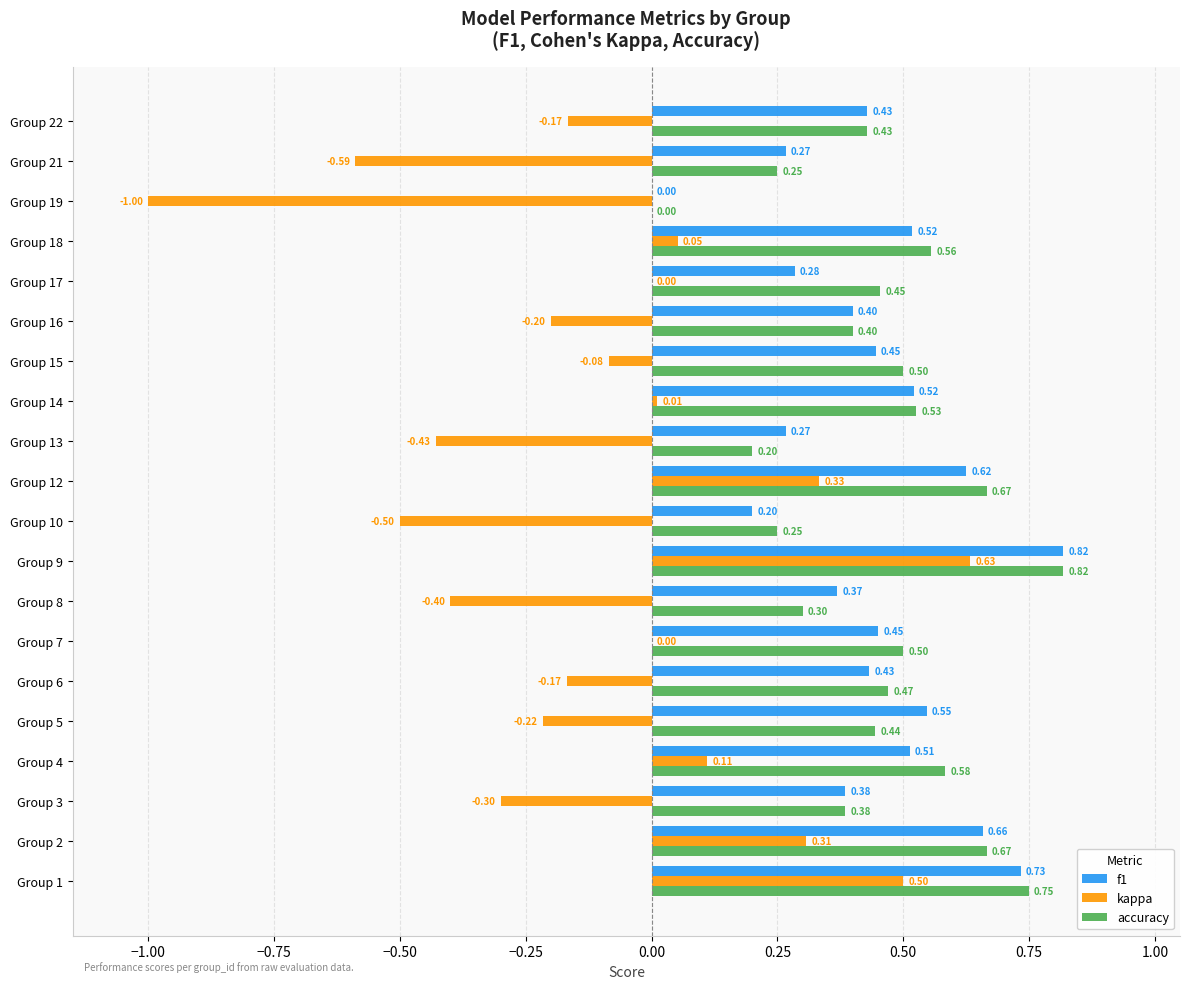

What is the sum of all kappa values?

-2.1